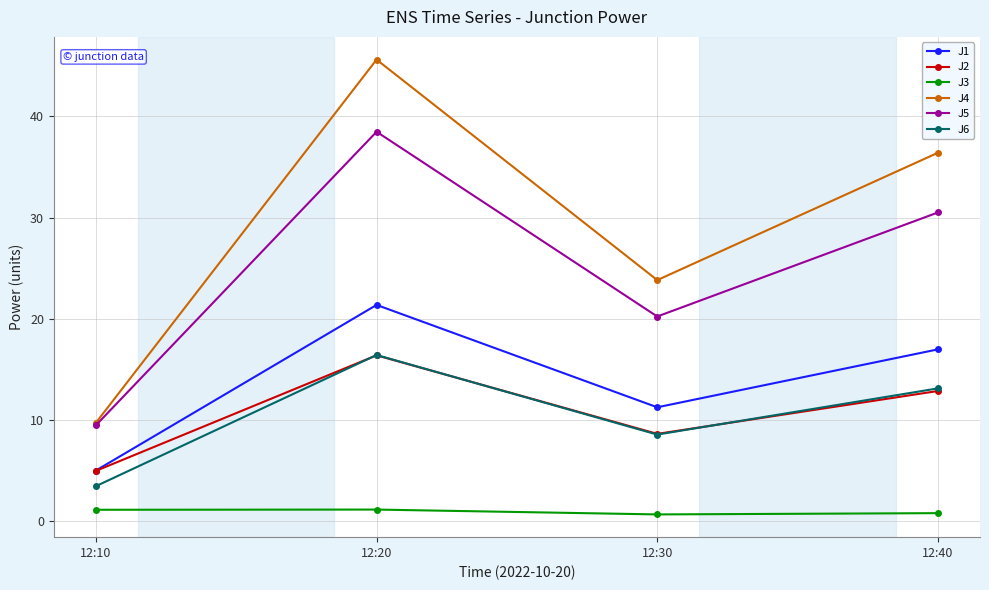

How many data points in J3 are above 1?

2